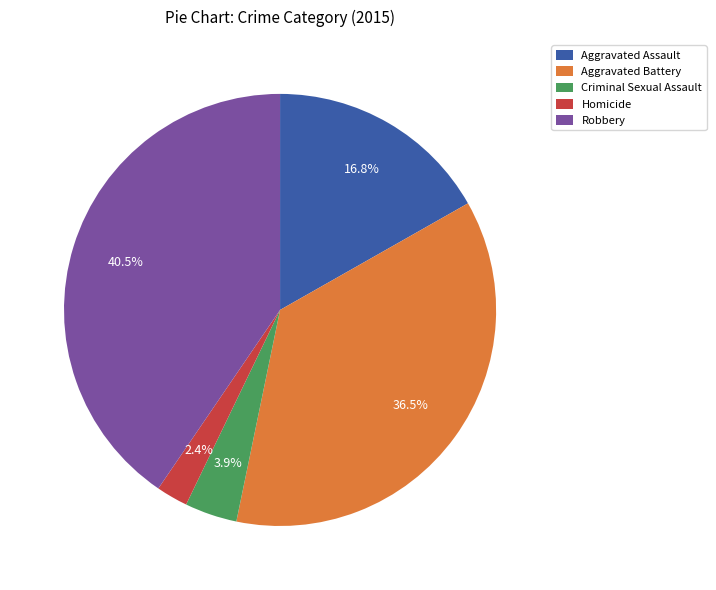

Rank the categories by value from lowest to highest.

Homicide, Criminal Sexual Assault, Aggravated Assault, Aggravated Battery, Robbery